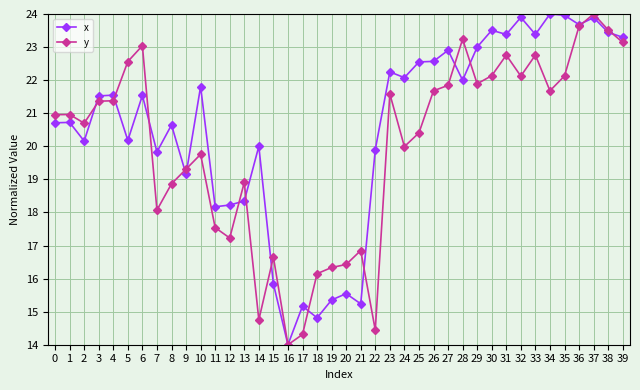

Between which two adjacent categories do x and y first intersect?

2 and 3